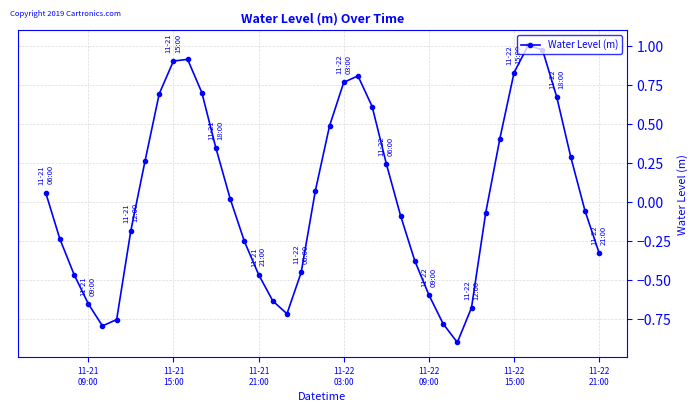

True or false: there are more than 2 points higher than both neighbors.

True